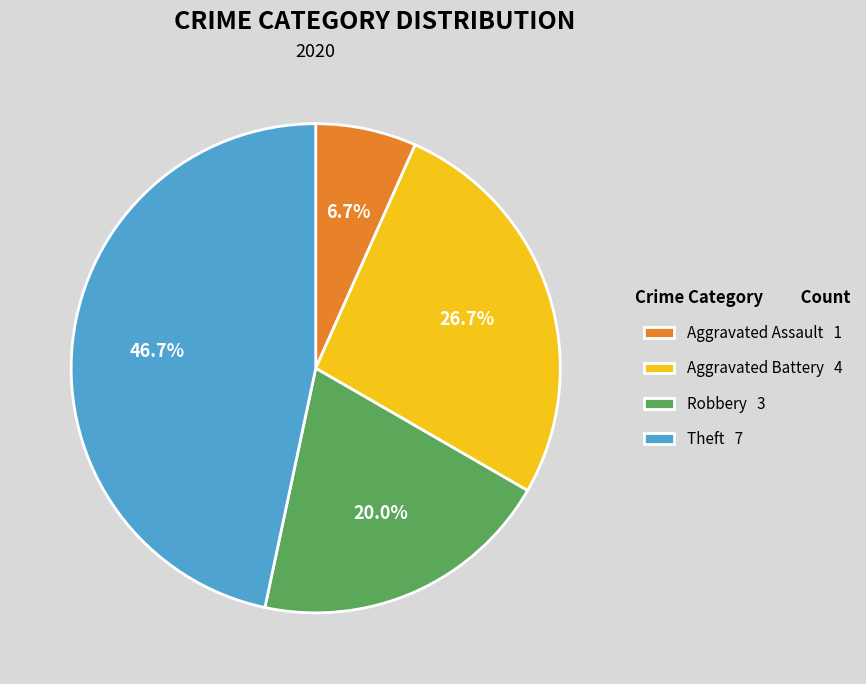

The Robbery slice represents 29% of the pie. True or false?

False